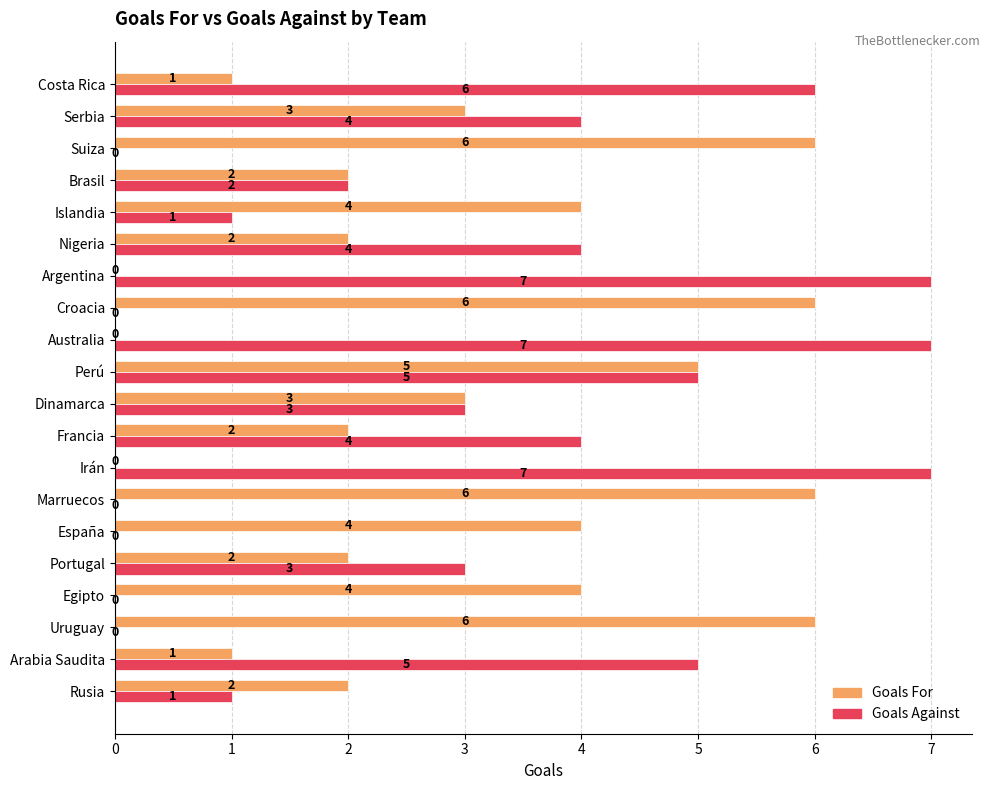

What is the greatest value displayed?

7